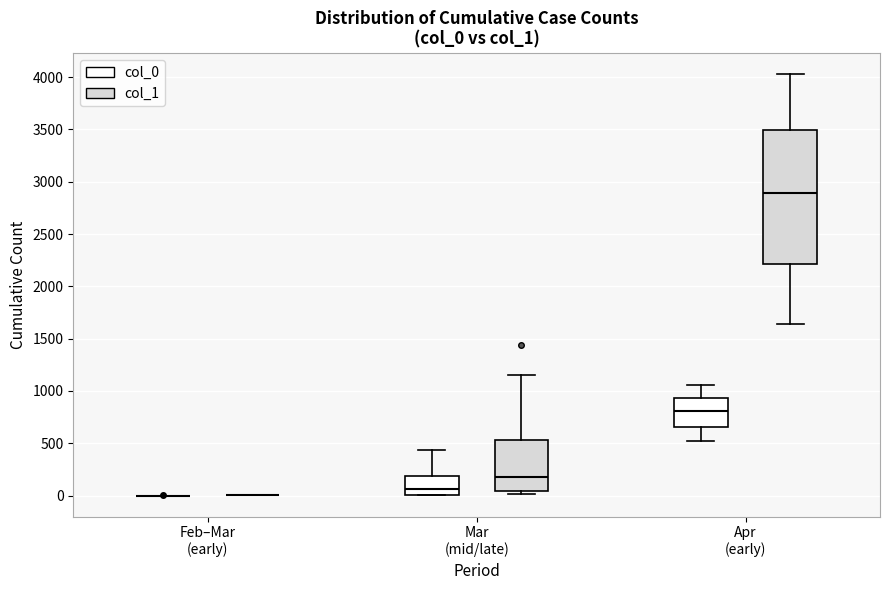

Reading left to right, transcribe this box plot: for each box, give where its median line is, the range the box spans, and where its two whiskers end, as read against the y-axis. The values are not printed on the chart, so give them approximately, as read against the axis.

Feb–Mar (early) (col_0): box collapsed to a line at 0, whiskers 0 to 0
Feb–Mar (early) (col_1): box collapsed to a line at 0, whiskers 0 to 0
Mar (mid/late) (col_0): median 50, box 0 to 200, whiskers 0 to 450
Mar (mid/late) (col_1): median 200, box 50 to 550, whiskers 0 to 1150
Apr (early) (col_0): median 800, box 650 to 950, whiskers 500 to 1050
Apr (early) (col_1): median 2900, box 2200 to 3500, whiskers 1650 to 4050